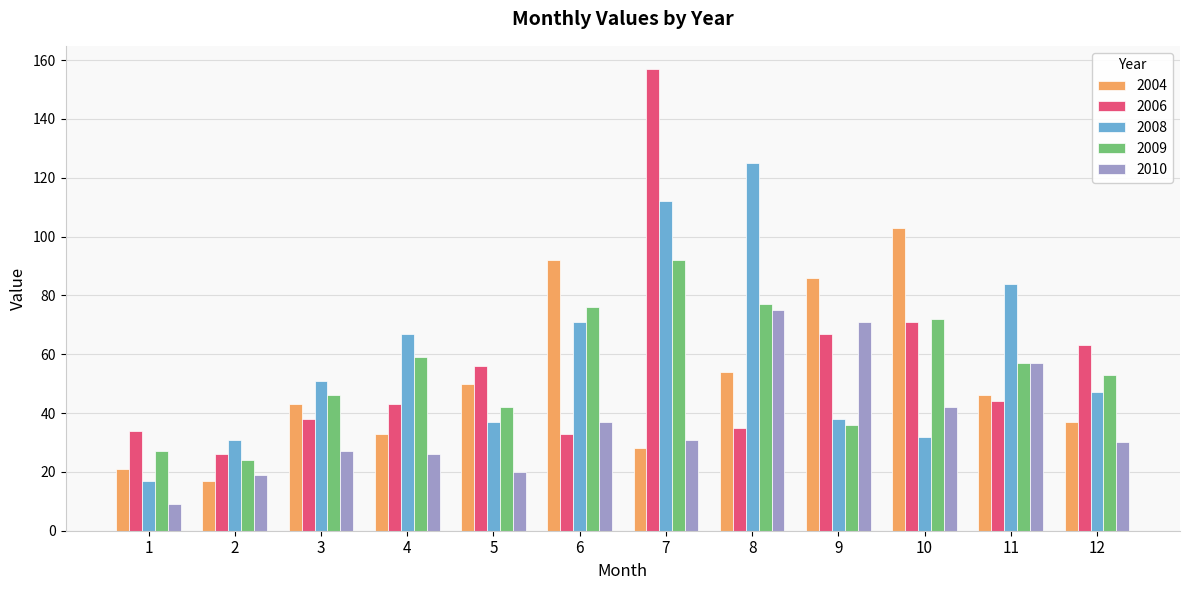

How many groups of bars are there?

12